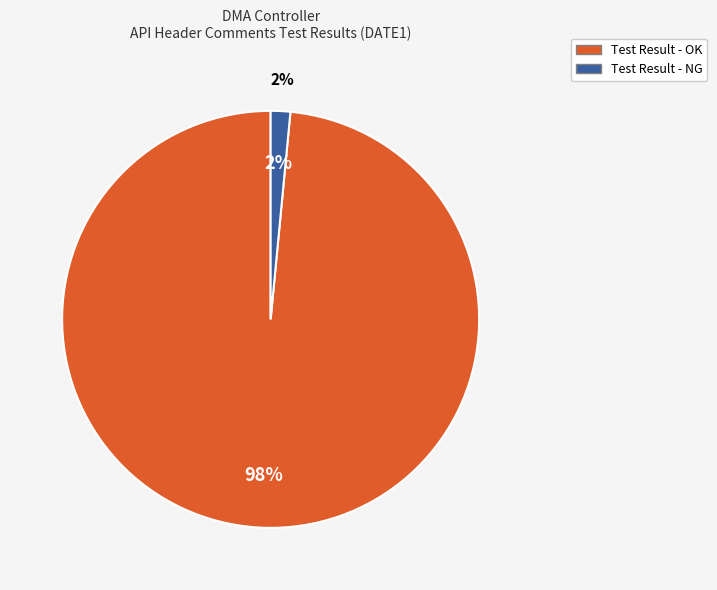

What is the change in value from Test Result - OK to Test Result - NG?

-64